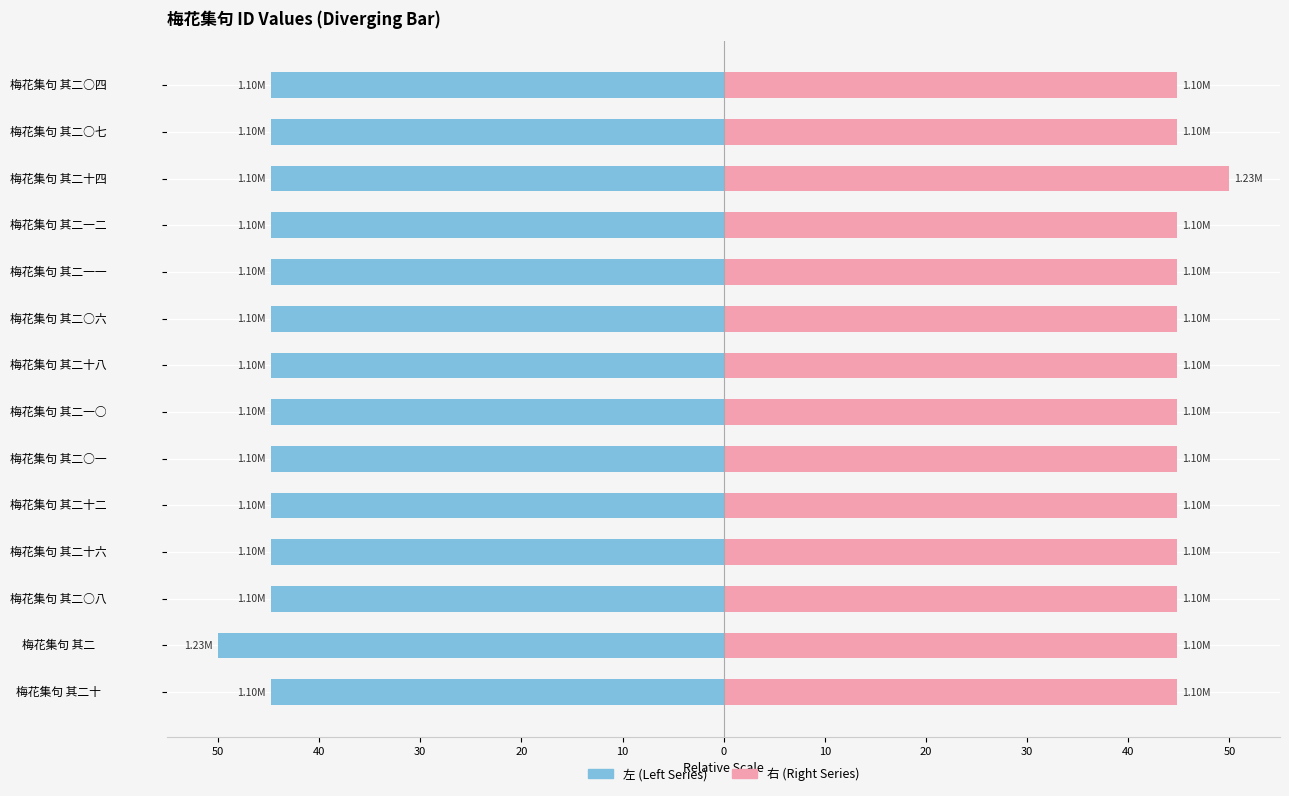

What is the difference between the maximum and minimum values in the 左 (Left) series?

5.2